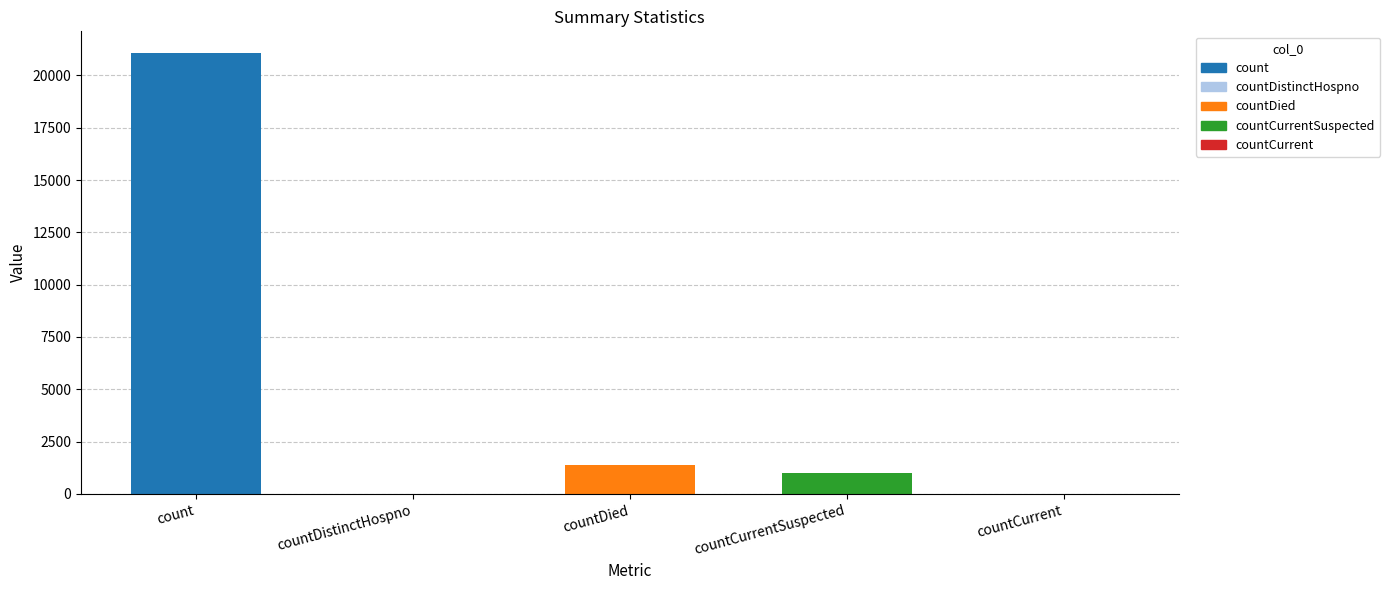

What is the change in value from countDistinctHospno to countDied?

+1405